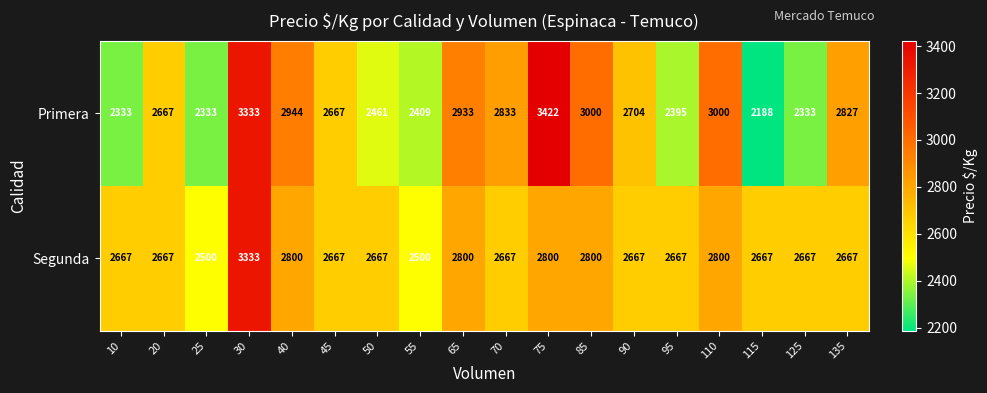

Rank the series by their maximum value, from lowest to highest.

Segunda, Primera